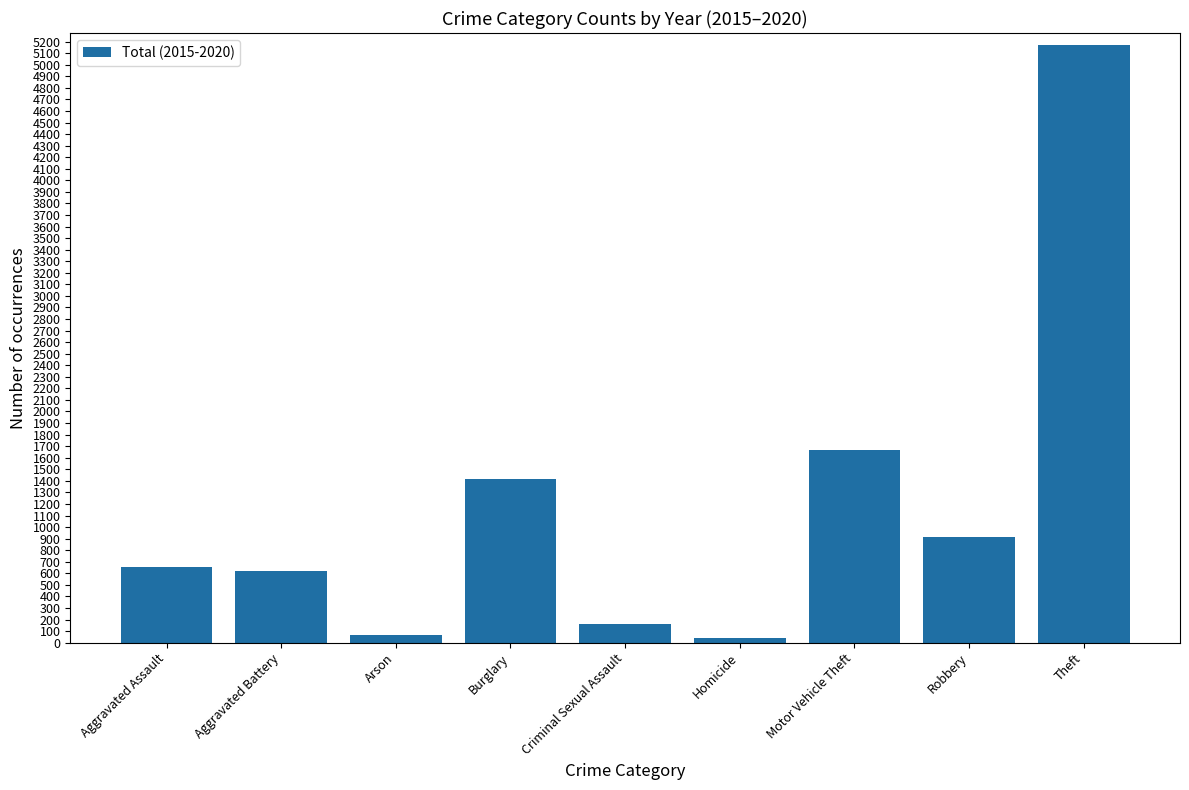

Which label corresponds to the largest value in the chart?

Theft